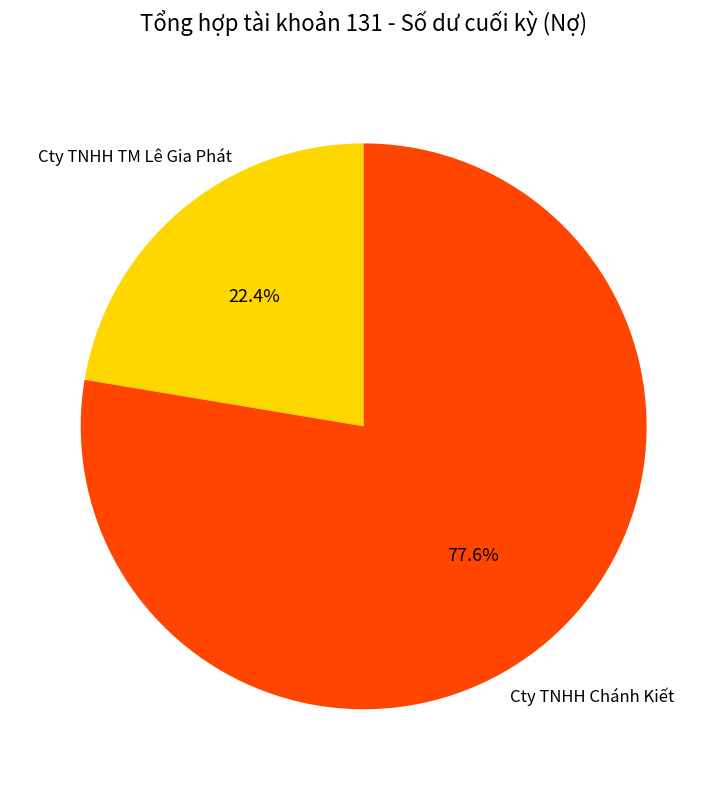

Is there any slice that represents more than half of the pie?

Yes